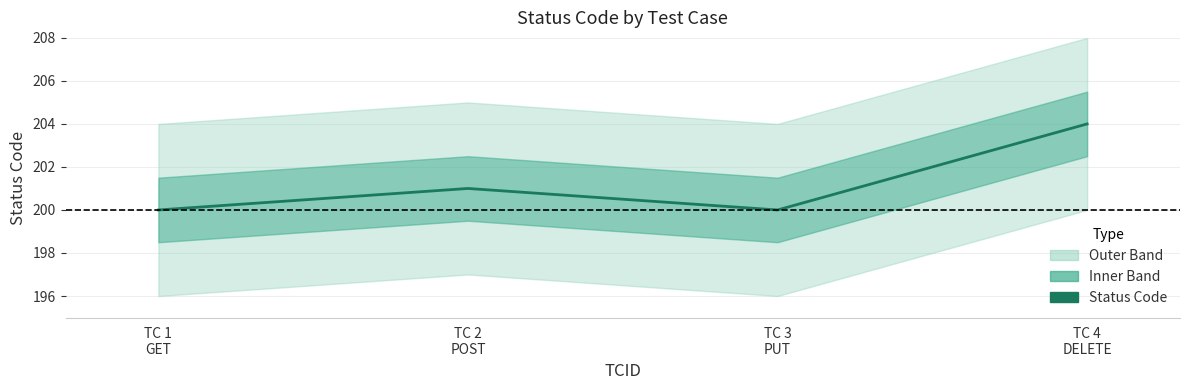

Rank the categories by value from highest to lowest.

TC 4
DELETE, TC 2
POST, TC 1
GET, TC 3
PUT